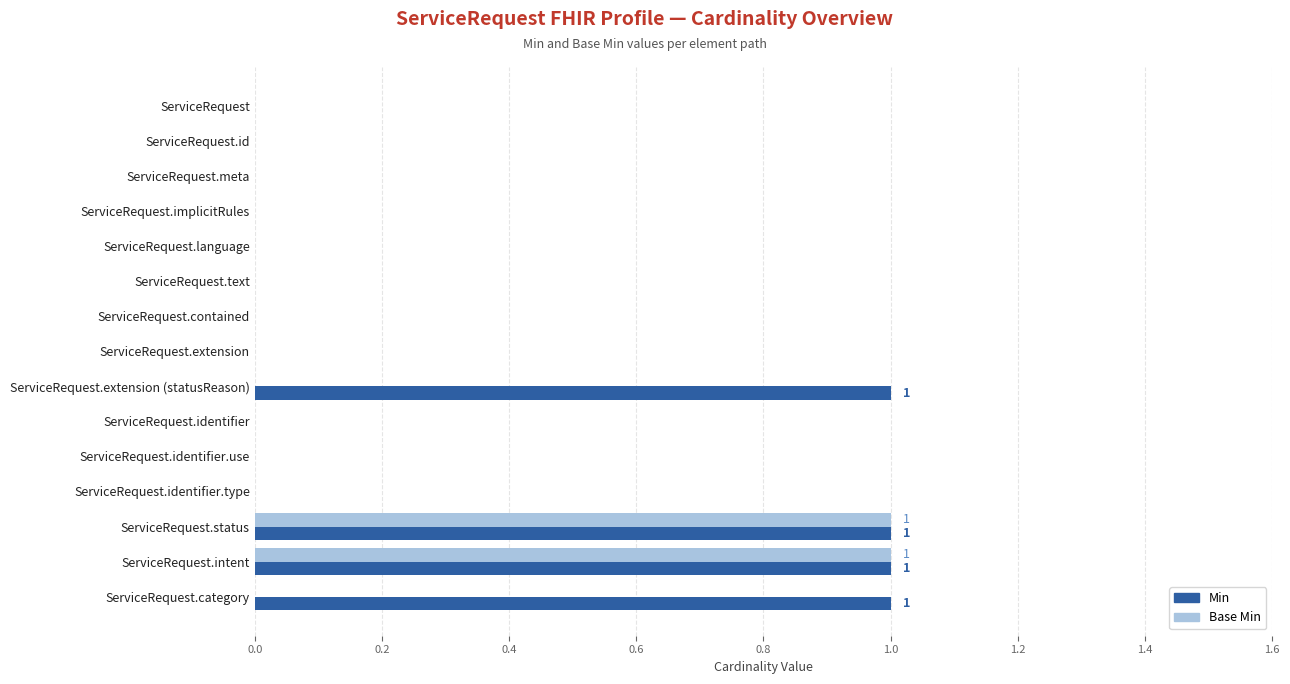

Is it true that Base Min equals -1 at ServiceRequest.text?

False